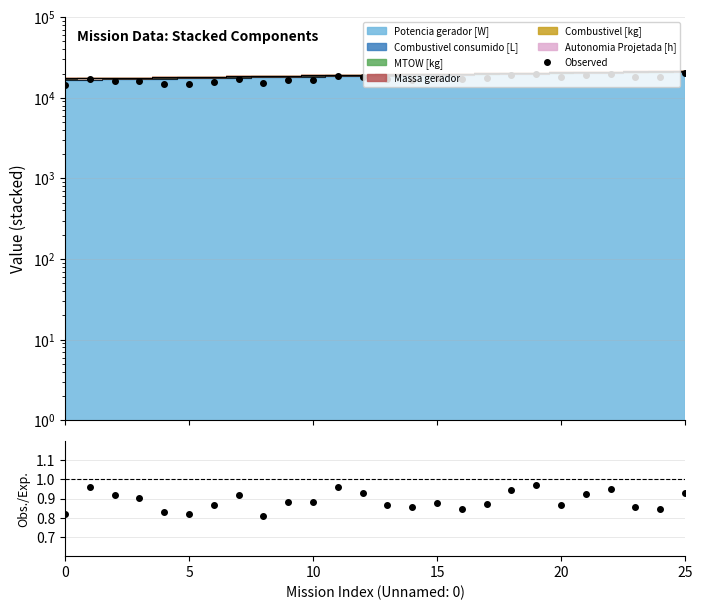

What is the spread (max minus min) of values at 10?

16265.7